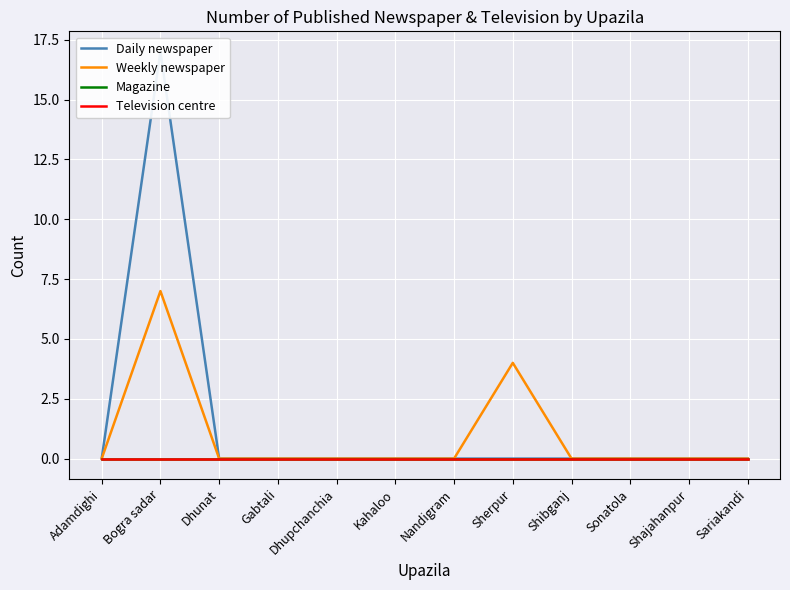

What is the label of the 7th point from the right?

Kahaloo